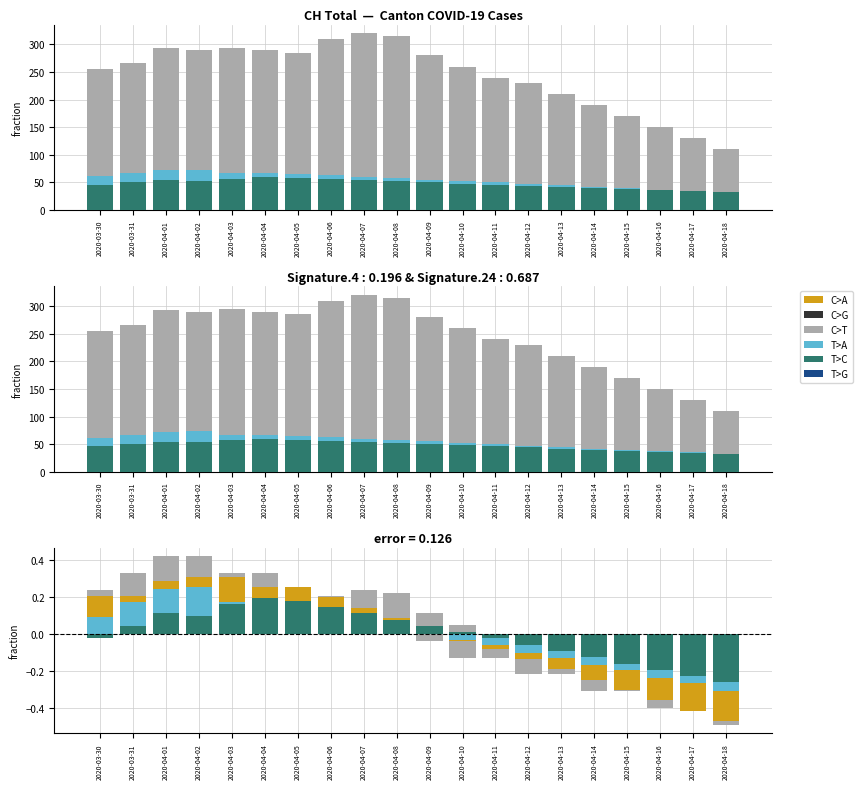

What is the label of the 17th bar from the left?

2020-04-15